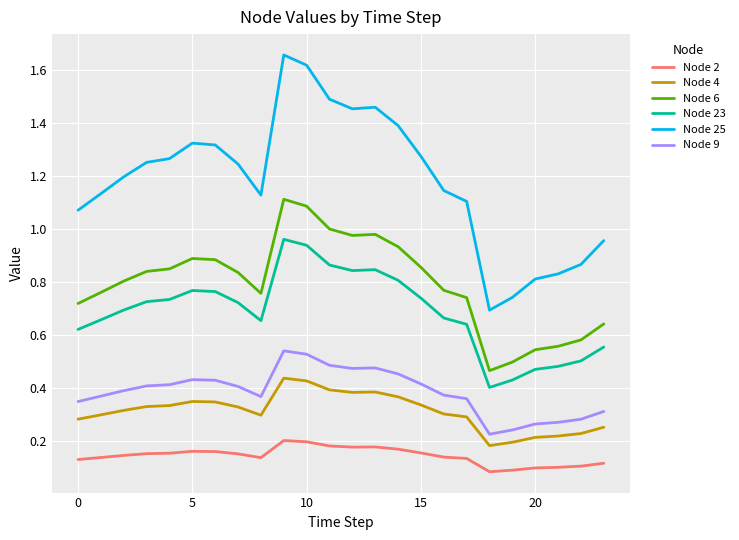

Which series has the largest total across all categories?

Node 25